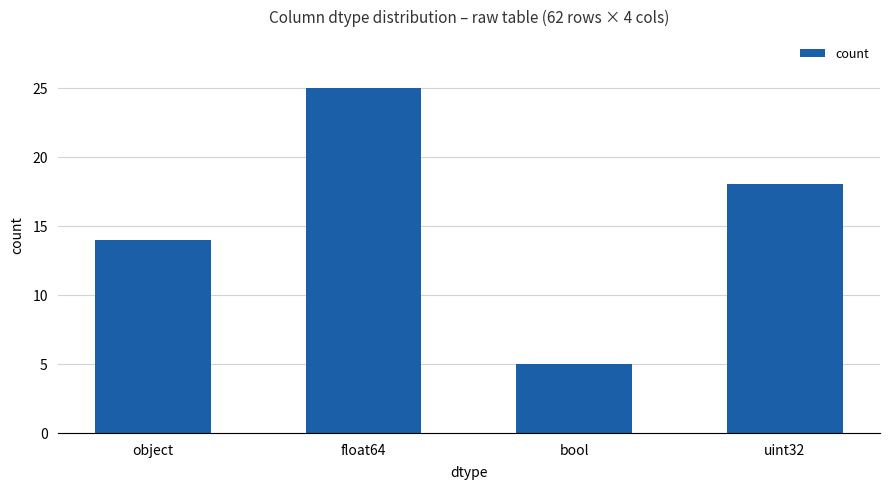

What is the change in value from object to bool?

-9